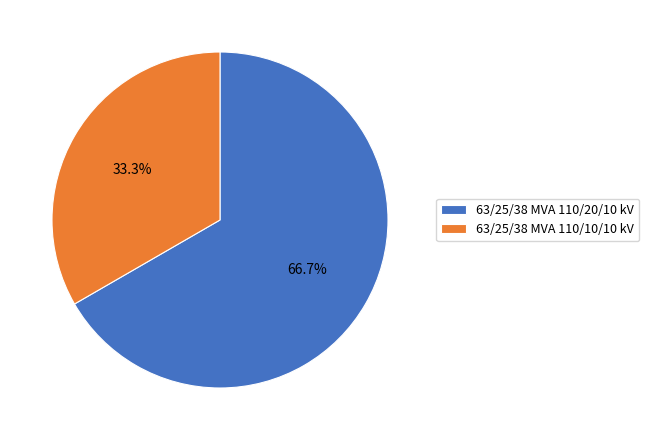

To the nearest percent, what is the difference between the largest and smallest slice percentages?

33%